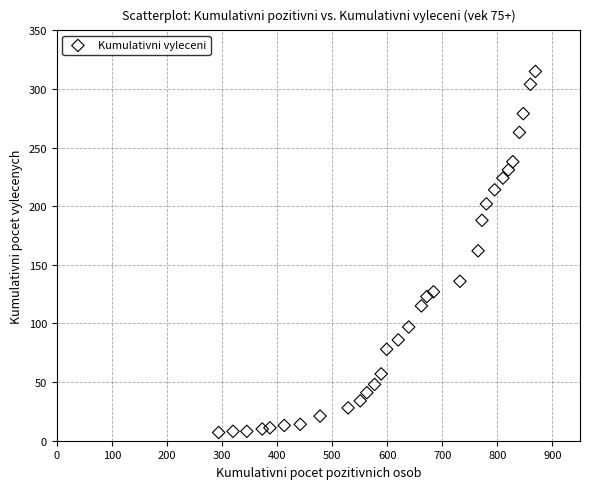

What is the range of Y values (max minus min)?

308